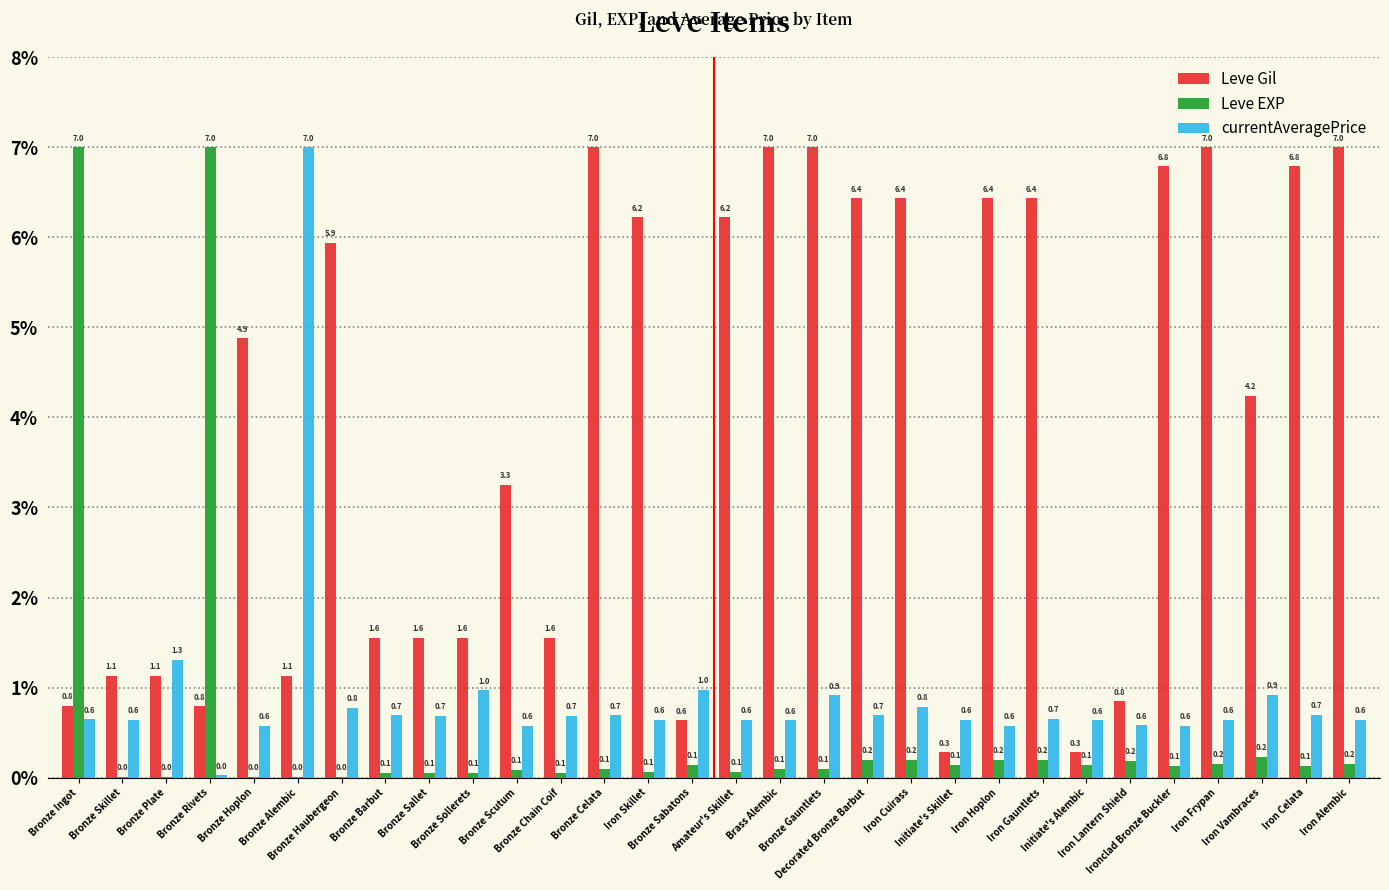

At which label is currentAveragePrice closest to 3?

Bronze Plate